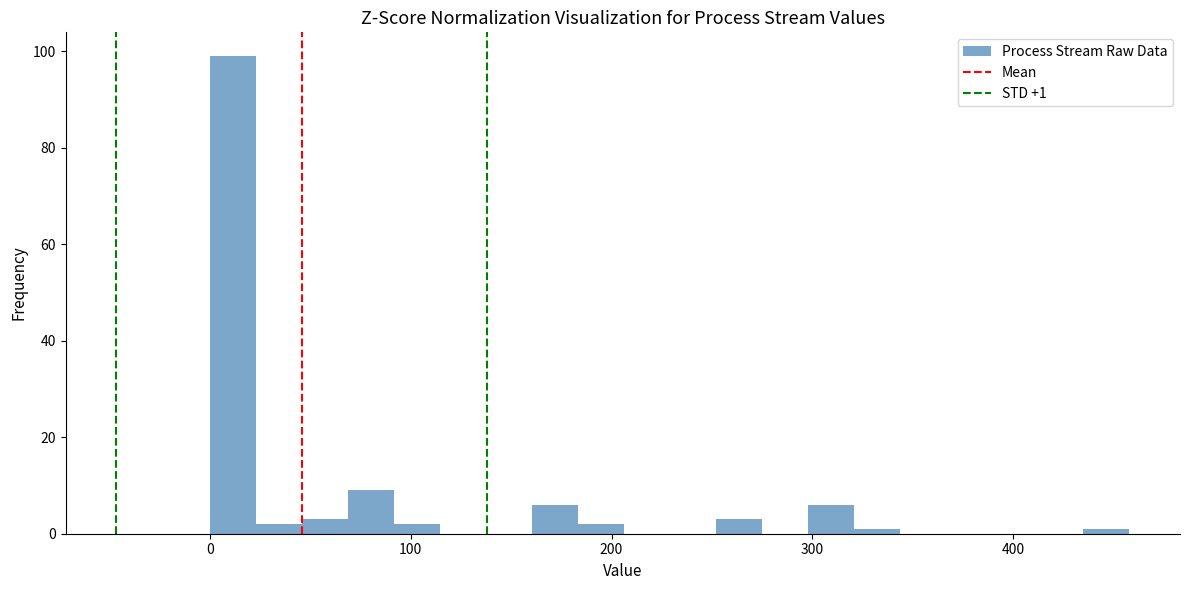

Read against the x-axis, roughly where is the centre of the tallest bar?

10